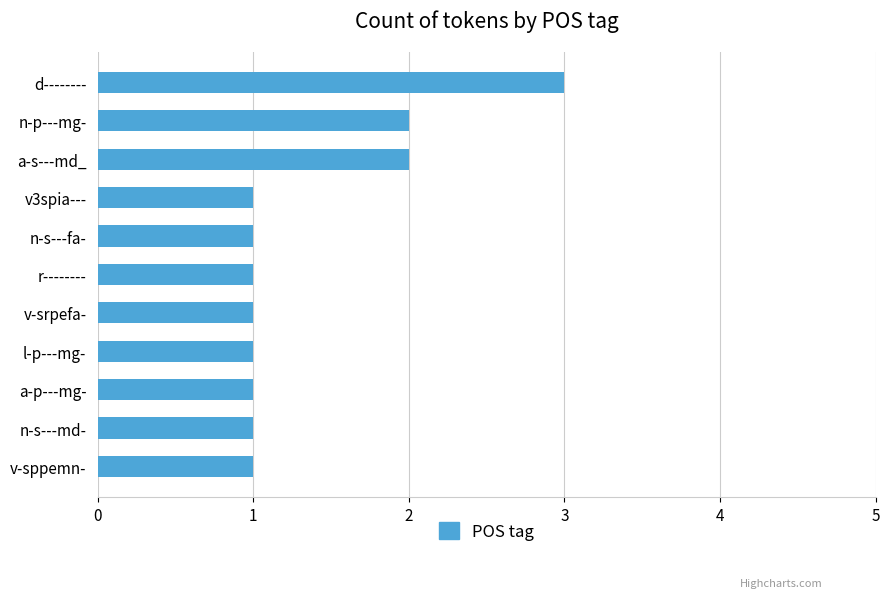

What value does the data have at d--------?

3